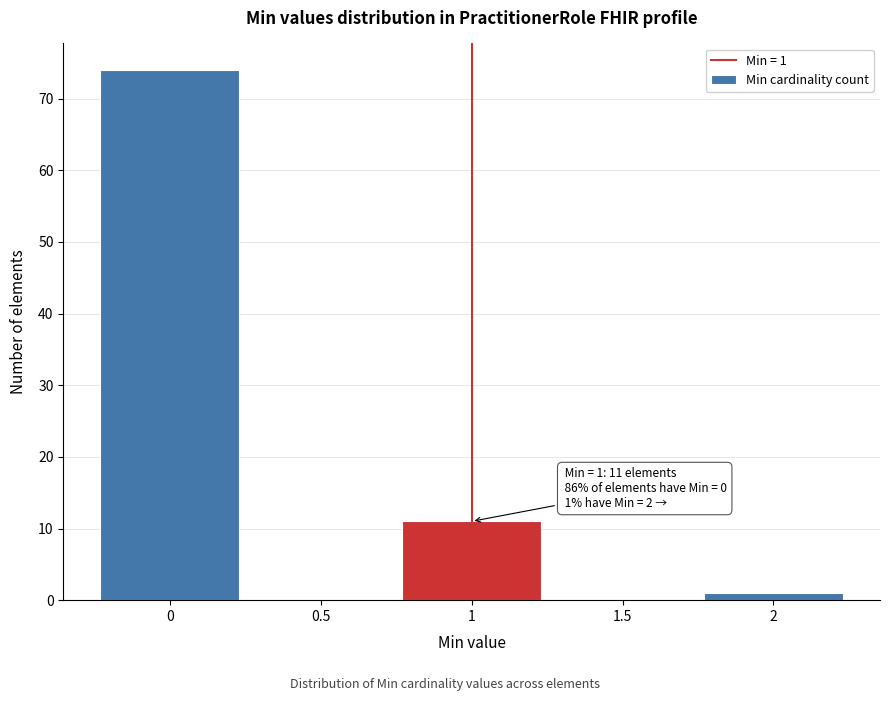

Over which range of the x-axis is the bar tallest?

-0.25 to 0.25